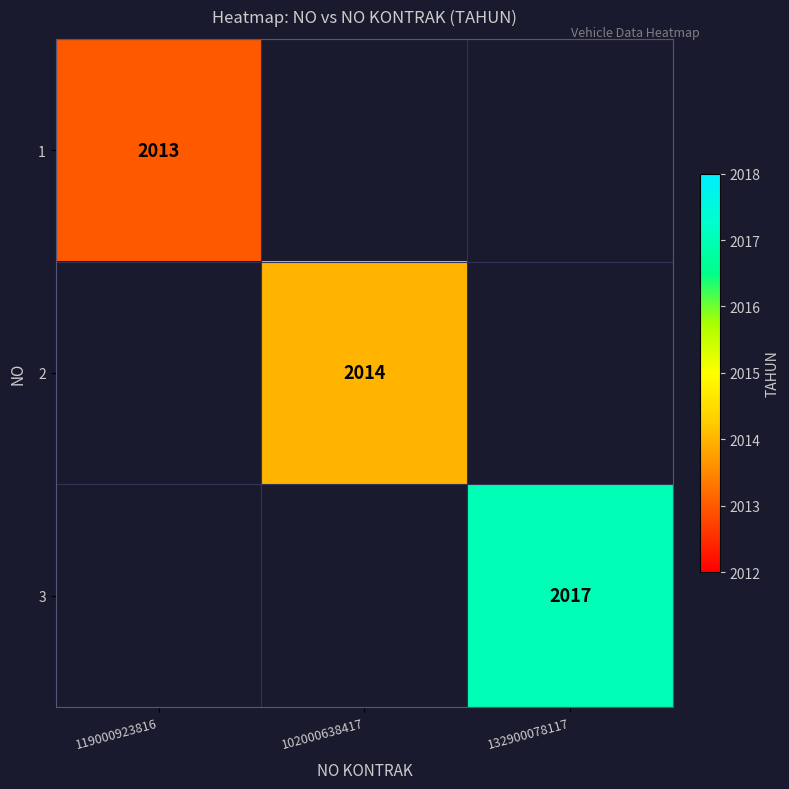

What is the minimum value shown in the chart?

2013.0